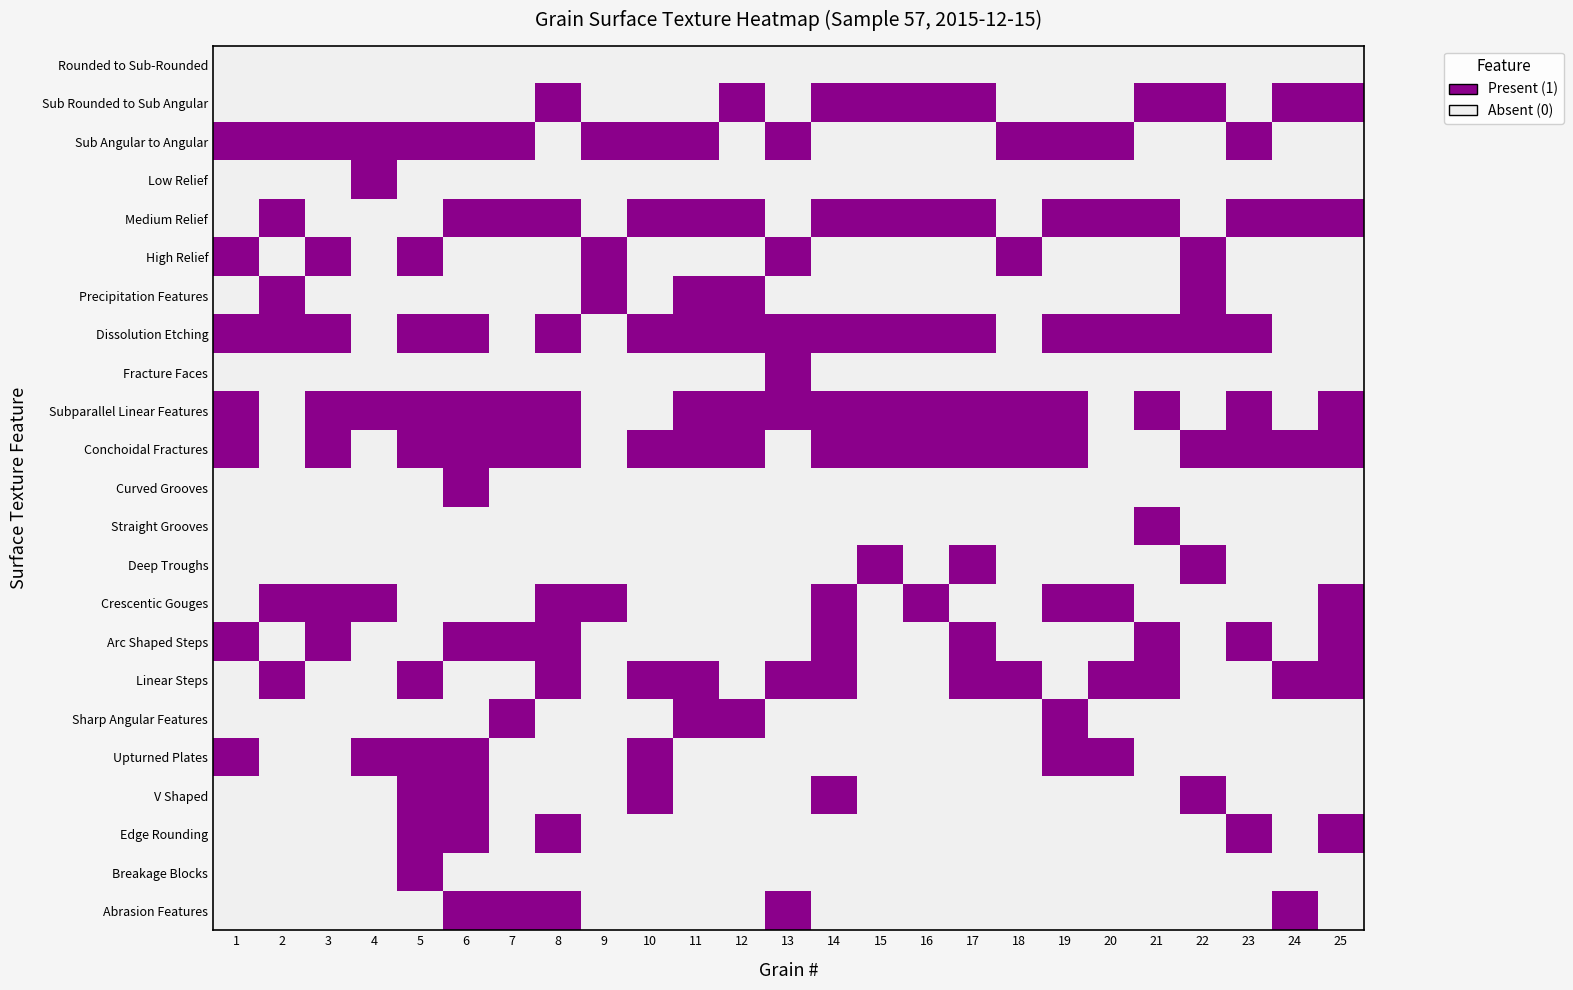

Reading left to right, extract all data points from this chart.

Rounded to Sub-Rounded: 1=0	2=0	3=0	4=0	5=0	6=0	7=0	8=0	9=0	10=0	11=0	12=0	13=0	14=0	15=0	16=0	17=0	18=0	19=0	20=0	21=0	22=0	23=0	24=0	25=0
Sub Rounded to Sub Angular: 1=0	2=0	3=0	4=0	5=0	6=0	7=0	8=1	9=0	10=0	11=0	12=1	13=0	14=1	15=1	16=1	17=1	18=0	19=0	20=0	21=1	22=1	23=0	24=1	25=1
Sub Angular to Angular: 1=1	2=1	3=1	4=1	5=1	6=1	7=1	8=0	9=1	10=1	11=1	12=0	13=1	14=0	15=0	16=0	17=0	18=1	19=1	20=1	21=0	22=0	23=1	24=0	25=0
Low Relief: 1=0	2=0	3=0	4=1	5=0	6=0	7=0	8=0	9=0	10=0	11=0	12=0	13=0	14=0	15=0	16=0	17=0	18=0	19=0	20=0	21=0	22=0	23=0	24=0	25=0
Medium Relief: 1=0	2=1	3=0	4=0	5=0	6=1	7=1	8=1	9=0	10=1	11=1	12=1	13=0	14=1	15=1	16=1	17=1	18=0	19=1	20=1	21=1	22=0	23=1	24=1	25=1
High Relief: 1=1	2=0	3=1	4=0	5=1	6=0	7=0	8=0	9=1	10=0	11=0	12=0	13=1	14=0	15=0	16=0	17=0	18=1	19=0	20=0	21=0	22=1	23=0	24=0	25=0
Precipitation Features: 1=0	2=1	3=0	4=0	5=0	6=0	7=0	8=0	9=1	10=0	11=1	12=1	13=0	14=0	15=0	16=0	17=0	18=0	19=0	20=0	21=0	22=1	23=0	24=0	25=0
Dissolution Etching: 1=1	2=1	3=1	4=0	5=1	6=1	7=0	8=1	9=0	10=1	11=1	12=1	13=1	14=1	15=1	16=1	17=1	18=0	19=1	20=1	21=1	22=1	23=1	24=0	25=0
Fracture Faces: 1=0	2=0	3=0	4=0	5=0	6=0	7=0	8=0	9=0	10=0	11=0	12=0	13=1	14=0	15=0	16=0	17=0	18=0	19=0	20=0	21=0	22=0	23=0	24=0	25=0
Subparallel Linear Features: 1=1	2=0	3=1	4=1	5=1	6=1	7=1	8=1	9=0	10=0	11=1	12=1	13=1	14=1	15=1	16=1	17=1	18=1	19=1	20=0	21=1	22=0	23=1	24=0	25=1
Conchoidal Fractures: 1=1	2=0	3=1	4=0	5=1	6=1	7=1	8=1	9=0	10=1	11=1	12=1	13=0	14=1	15=1	16=1	17=1	18=1	19=1	20=0	21=0	22=1	23=1	24=1	25=1
Curved Grooves: 1=0	2=0	3=0	4=0	5=0	6=1	7=0	8=0	9=0	10=0	11=0	12=0	13=0	14=0	15=0	16=0	17=0	18=0	19=0	20=0	21=0	22=0	23=0	24=0	25=0
Straight Grooves: 1=0	2=0	3=0	4=0	5=0	6=0	7=0	8=0	9=0	10=0	11=0	12=0	13=0	14=0	15=0	16=0	17=0	18=0	19=0	20=0	21=1	22=0	23=0	24=0	25=0
Deep Troughs: 1=0	2=0	3=0	4=0	5=0	6=0	7=0	8=0	9=0	10=0	11=0	12=0	13=0	14=0	15=1	16=0	17=1	18=0	19=0	20=0	21=0	22=1	23=0	24=0	25=0
Crescentic Gouges: 1=0	2=1	3=1	4=1	5=0	6=0	7=0	8=1	9=1	10=0	11=0	12=0	13=0	14=1	15=0	16=1	17=0	18=0	19=1	20=1	21=0	22=0	23=0	24=0	25=1
Arc Shaped Steps: 1=1	2=0	3=1	4=0	5=0	6=1	7=1	8=1	9=0	10=0	11=0	12=0	13=0	14=1	15=0	16=0	17=1	18=0	19=0	20=0	21=1	22=0	23=1	24=0	25=1
Linear Steps: 1=0	2=1	3=0	4=0	5=1	6=0	7=0	8=1	9=0	10=1	11=1	12=0	13=1	14=1	15=0	16=0	17=1	18=1	19=0	20=1	21=1	22=0	23=0	24=1	25=1
Sharp Angular Features: 1=0	2=0	3=0	4=0	5=0	6=0	7=1	8=0	9=0	10=0	11=1	12=1	13=0	14=0	15=0	16=0	17=0	18=0	19=1	20=0	21=0	22=0	23=0	24=0	25=0
Upturned Plates: 1=1	2=0	3=0	4=1	5=1	6=1	7=0	8=0	9=0	10=1	11=0	12=0	13=0	14=0	15=0	16=0	17=0	18=0	19=1	20=1	21=0	22=0	23=0	24=0	25=0
V Shaped: 1=0	2=0	3=0	4=0	5=1	6=1	7=0	8=0	9=0	10=1	11=0	12=0	13=0	14=1	15=0	16=0	17=0	18=0	19=0	20=0	21=0	22=1	23=0	24=0	25=0
Edge Rounding: 1=0	2=0	3=0	4=0	5=1	6=1	7=0	8=1	9=0	10=0	11=0	12=0	13=0	14=0	15=0	16=0	17=0	18=0	19=0	20=0	21=0	22=0	23=1	24=0	25=1
Breakage Blocks: 1=0	2=0	3=0	4=0	5=1	6=0	7=0	8=0	9=0	10=0	11=0	12=0	13=0	14=0	15=0	16=0	17=0	18=0	19=0	20=0	21=0	22=0	23=0	24=0	25=0
Abrasion Features: 1=0	2=0	3=0	4=0	5=0	6=1	7=1	8=1	9=0	10=0	11=0	12=0	13=1	14=0	15=0	16=0	17=0	18=0	19=0	20=0	21=0	22=0	23=0	24=1	25=0